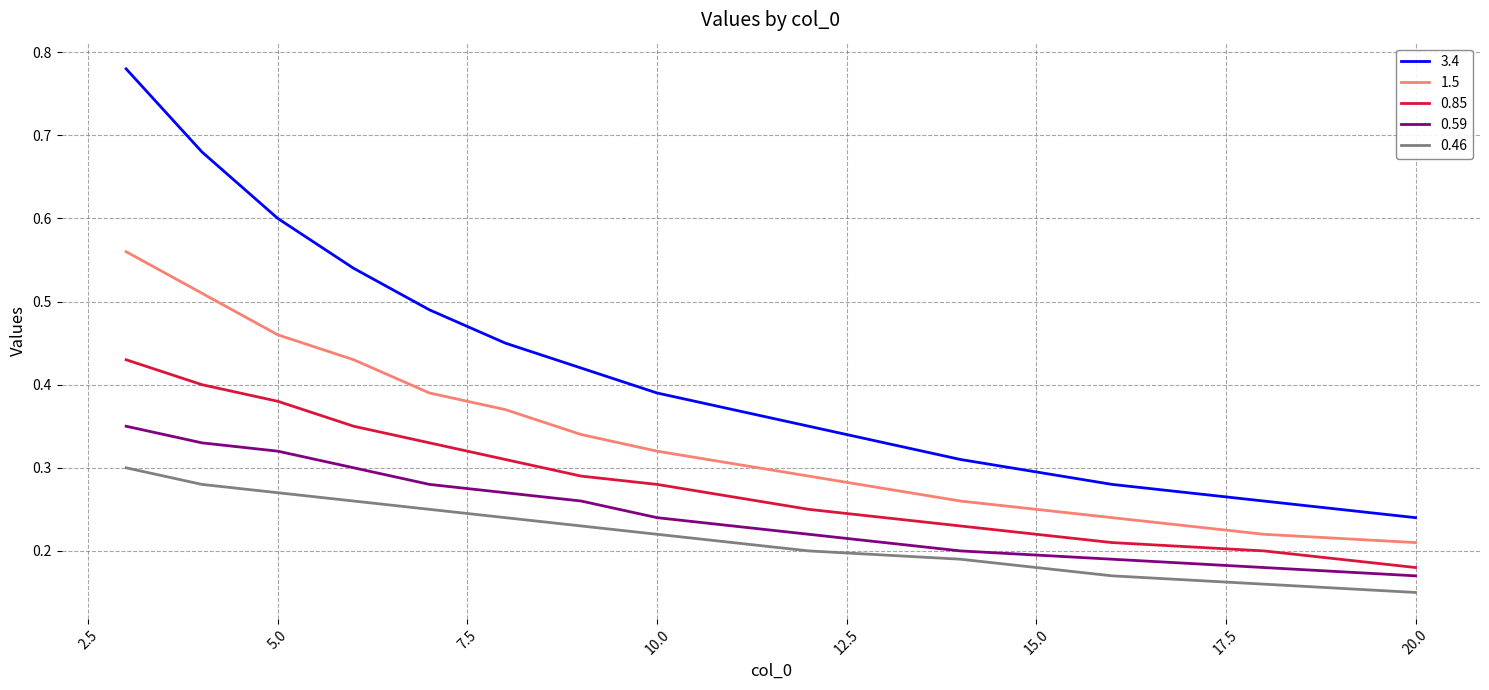

True or false: 3.4 and 1.5 intersect in this chart.

False